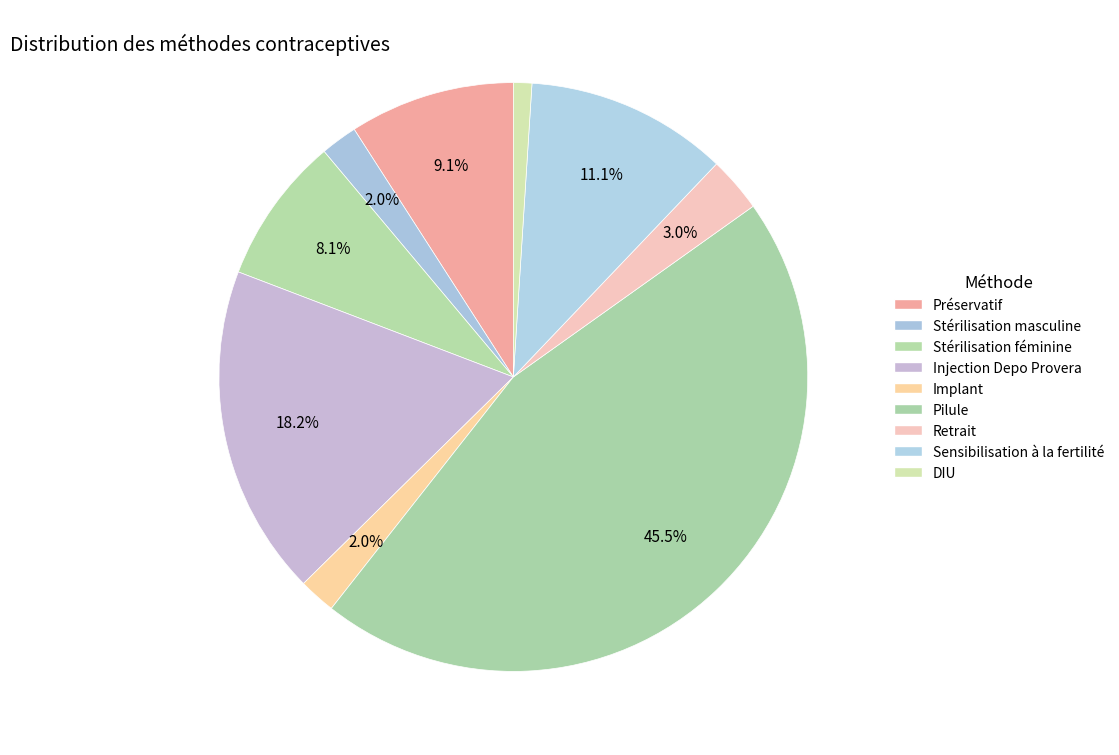

What percentage is the Pilule slice, to the nearest percent?

45%